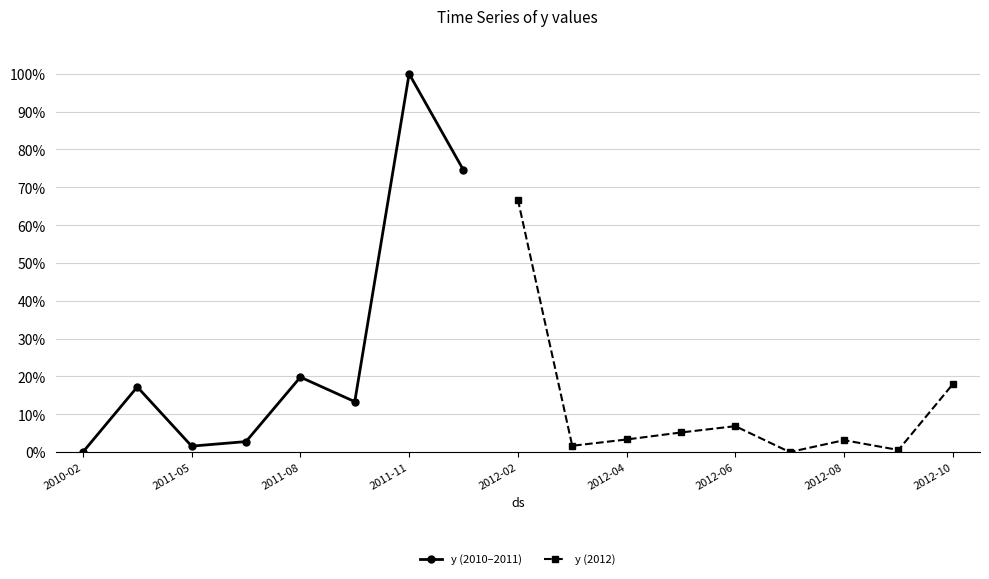

How many interior local valleys does the y (2012) series have?

3